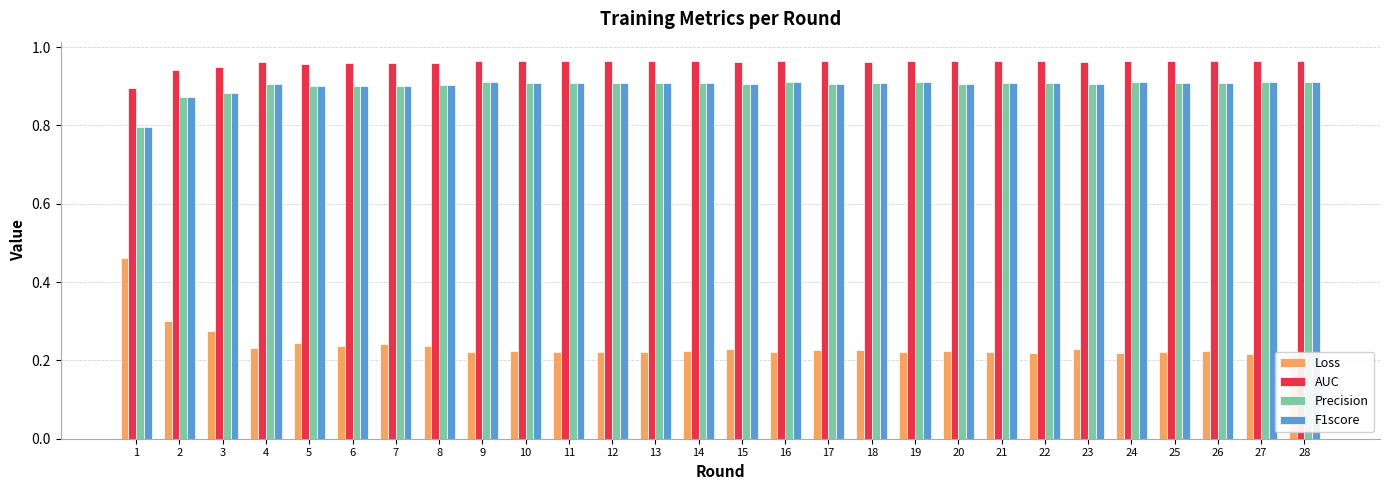

What is the sum of all Precision values?

25.2